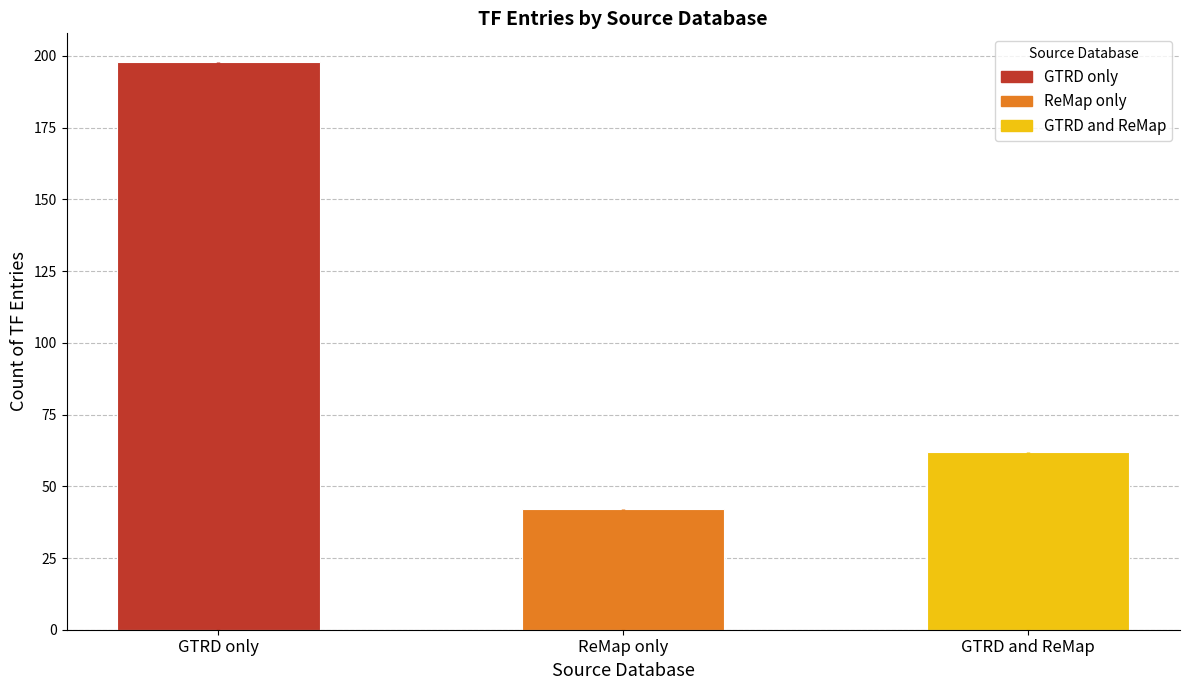

What is the sum of all values?

302